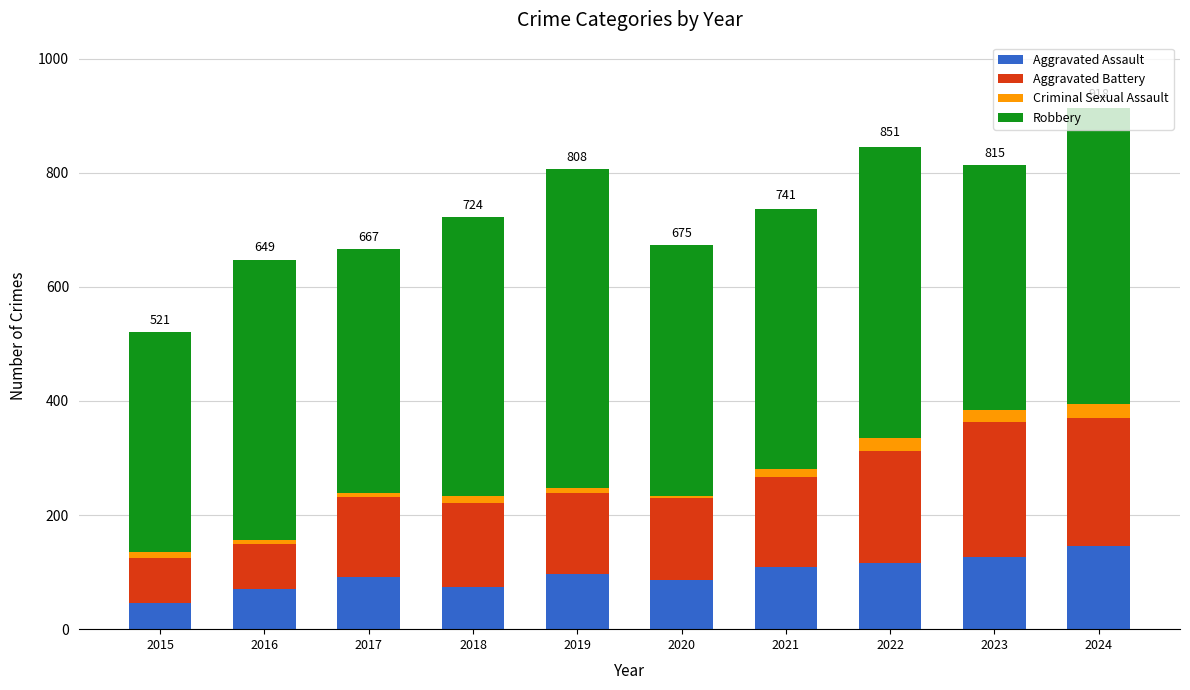

True or false: Aggravated Assault has a value of 146 at 2024.

True